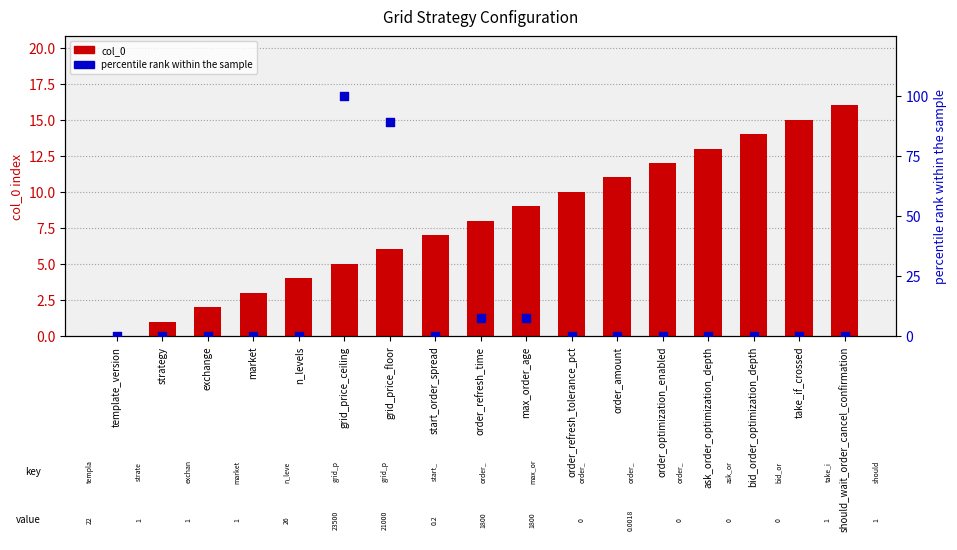

Which series has the largest Y range (max minus min)?

percentile rank within the sample